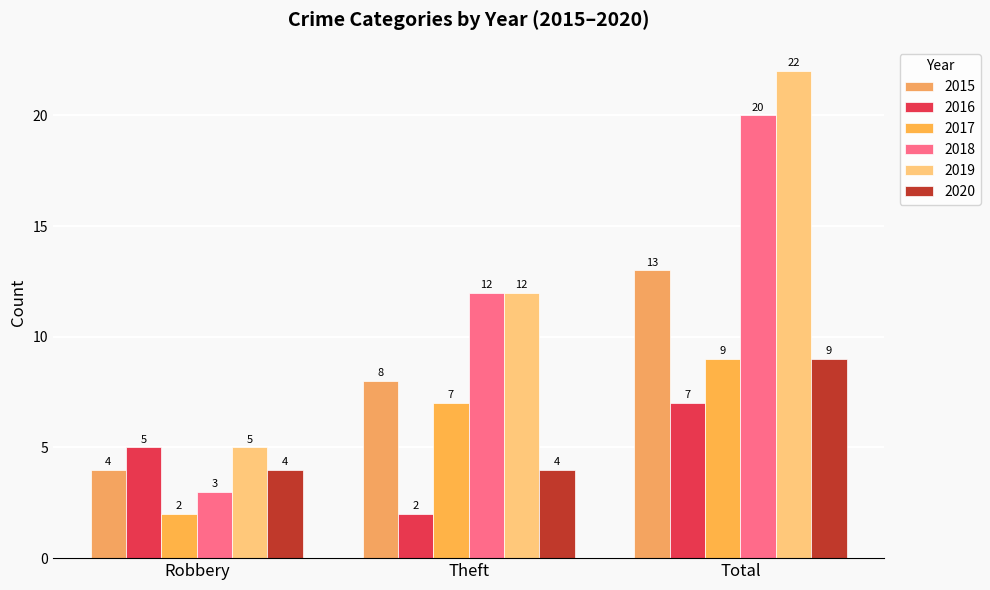

How many series are shown in this chart?

6